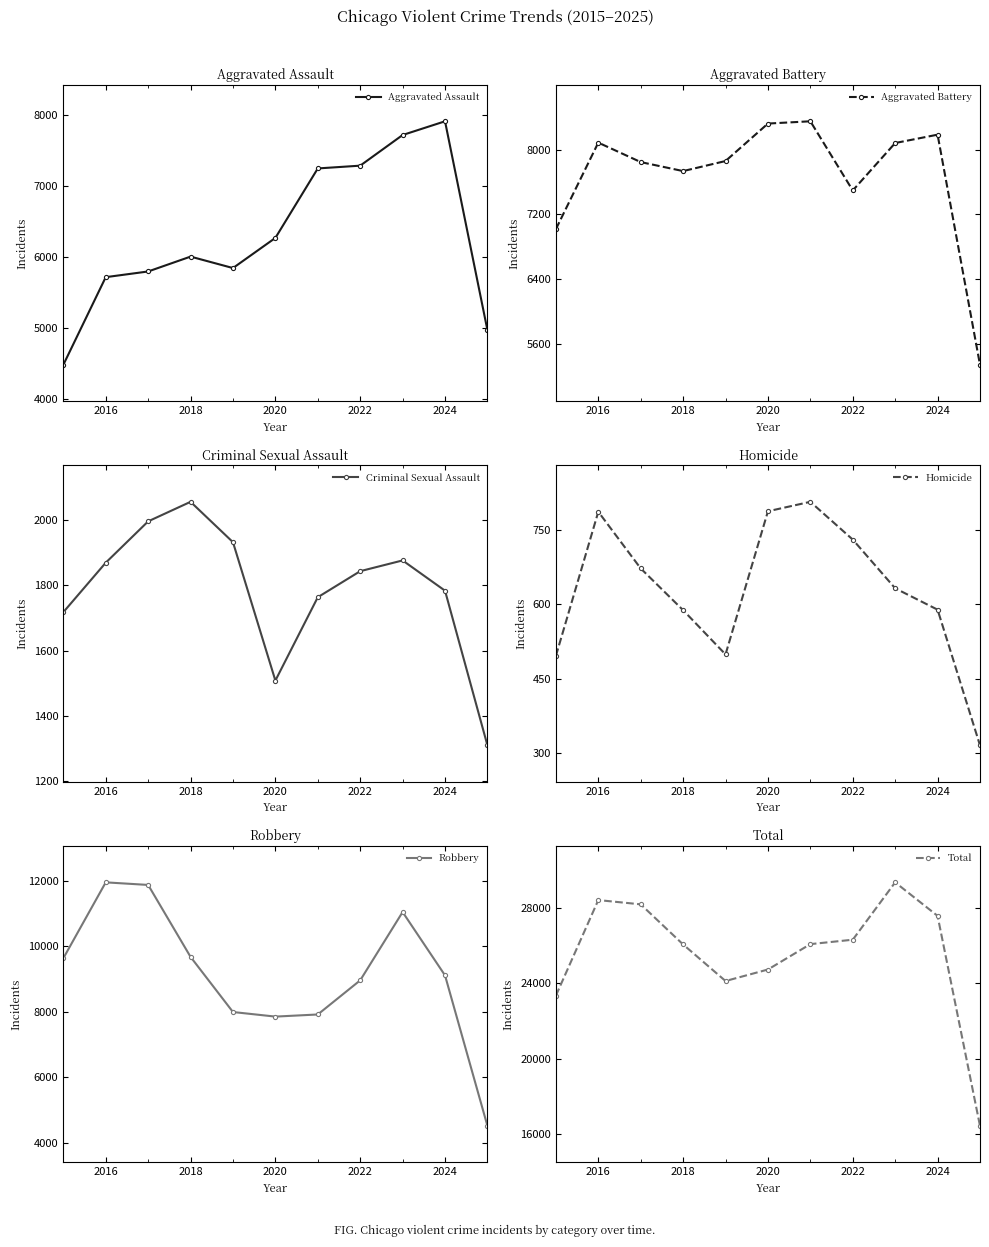

What is the average value of the Aggravated Assault series?

6291